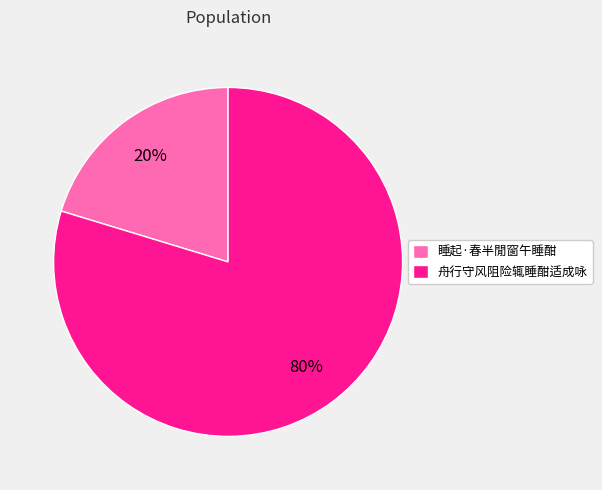

Combined, do 舟行守风阻险辄睡酣适成咏 and 睡起·春半閒窗午睡酣 account for over 50%?

Yes